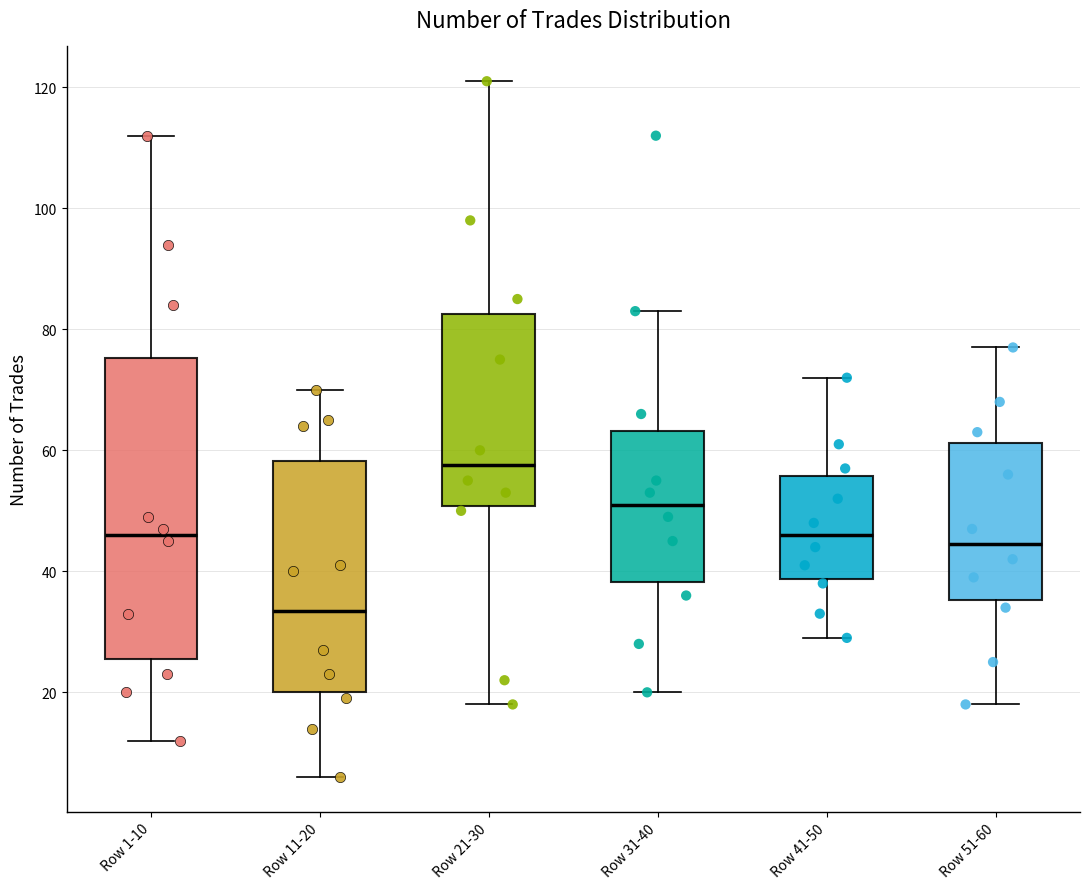

Reading left to right, transcribe this box plot: for each box, give where its median line is, the range the box spans, and where its two whiskers end, as read against the y-axis. The values are not printed on the chart, so give them approximately, as read against the axis.

Row 1-10: median 46, box 26 to 76, whiskers 12 to 112
Row 11-20: median 34, box 20 to 58, whiskers 6 to 70
Row 21-30: median 58, box 50 to 82, whiskers 18 to 122
Row 31-40: median 52, box 38 to 64, whiskers 20 to 84
Row 41-50: median 46, box 38 to 56, whiskers 30 to 72
Row 51-60: median 44, box 36 to 62, whiskers 18 to 78